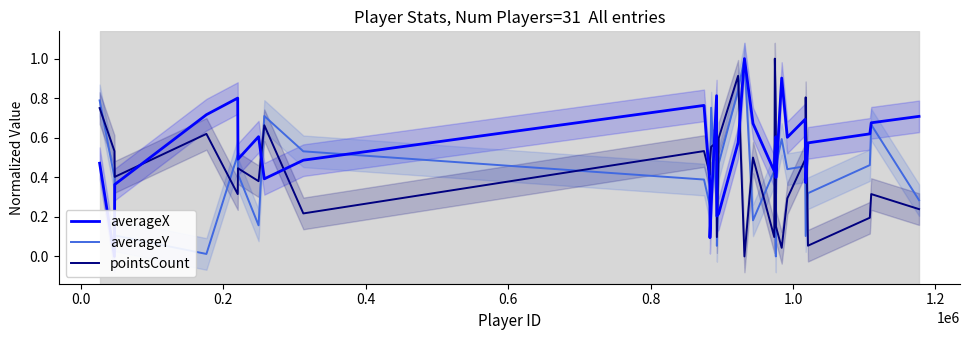

What is the maximum value for pointsCount?

1.0